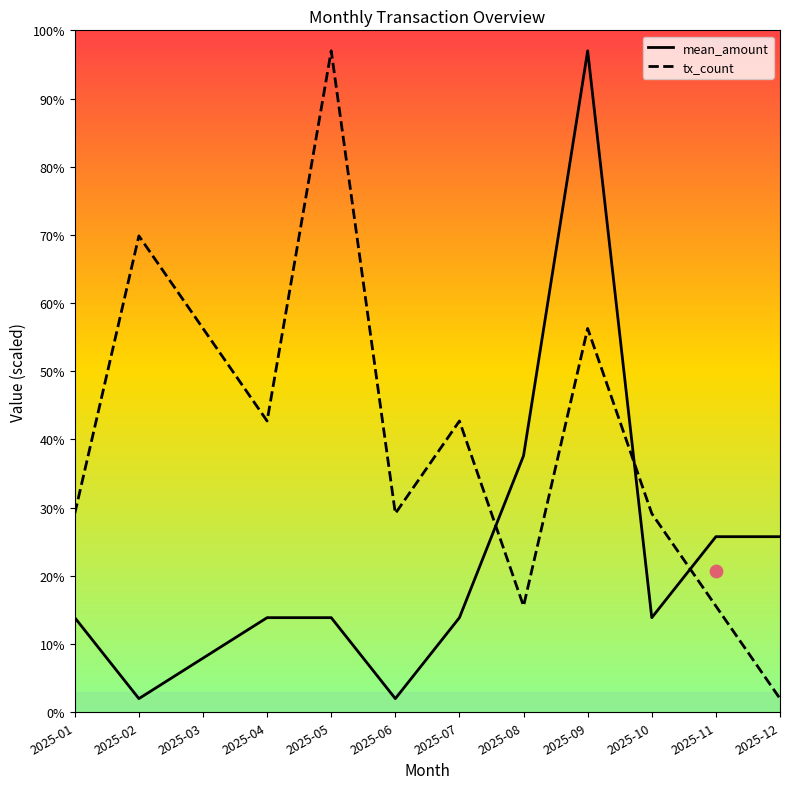

Which series reaches the minimum Y coordinate?

mean_amount